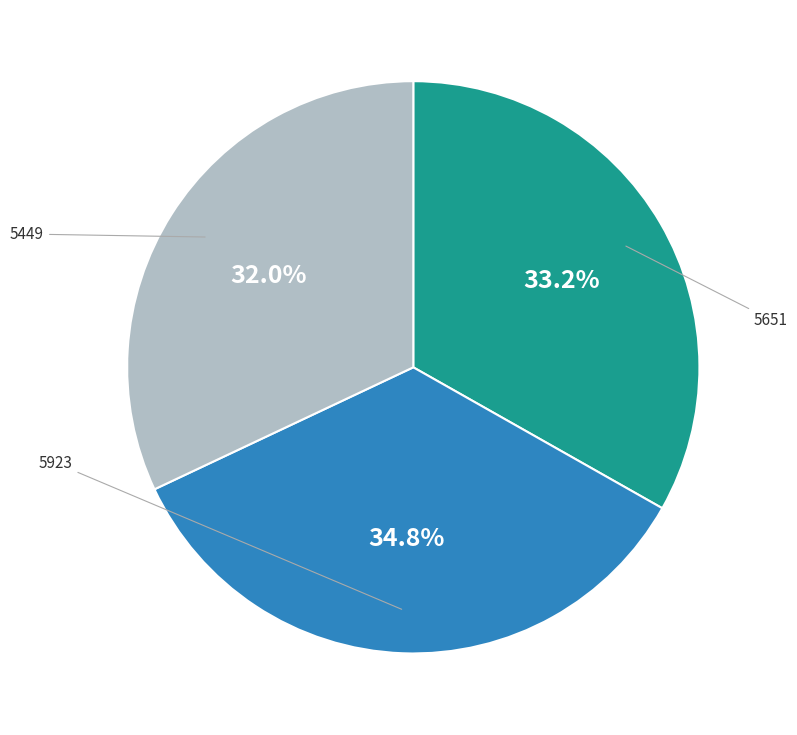

What is the ratio of the value at 5449 to the value at 5651?

1.0